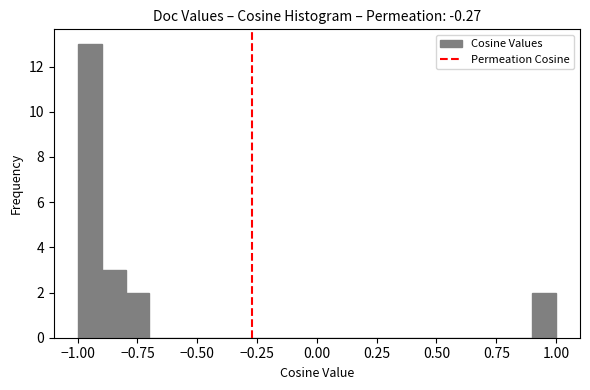

Read against the x-axis, roughly where is the centre of the tallest bar?

-0.95